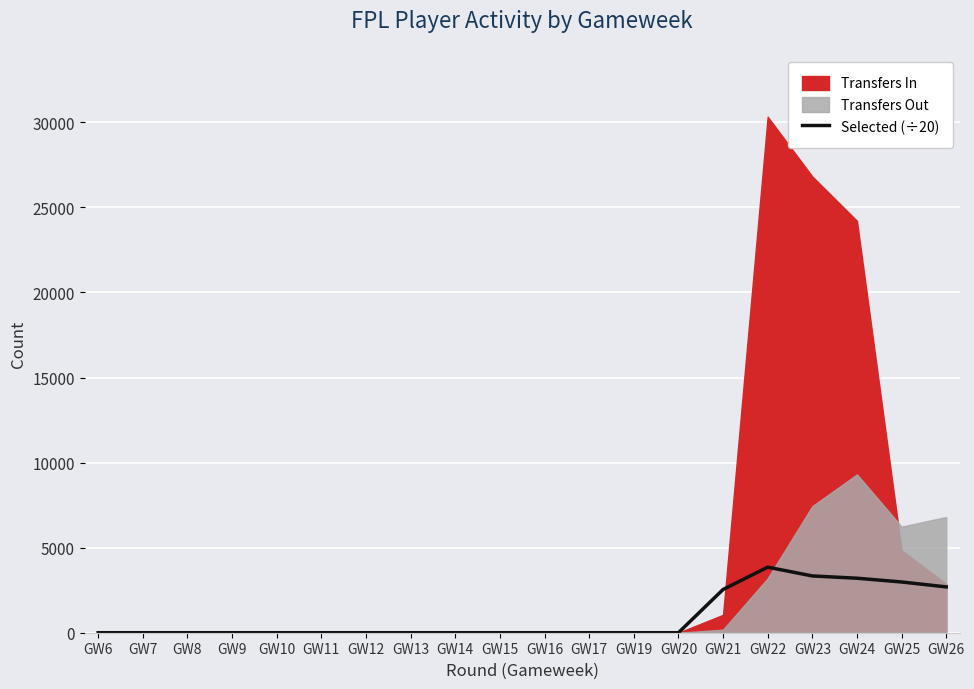

Which category has the highest value across all series?

GW22